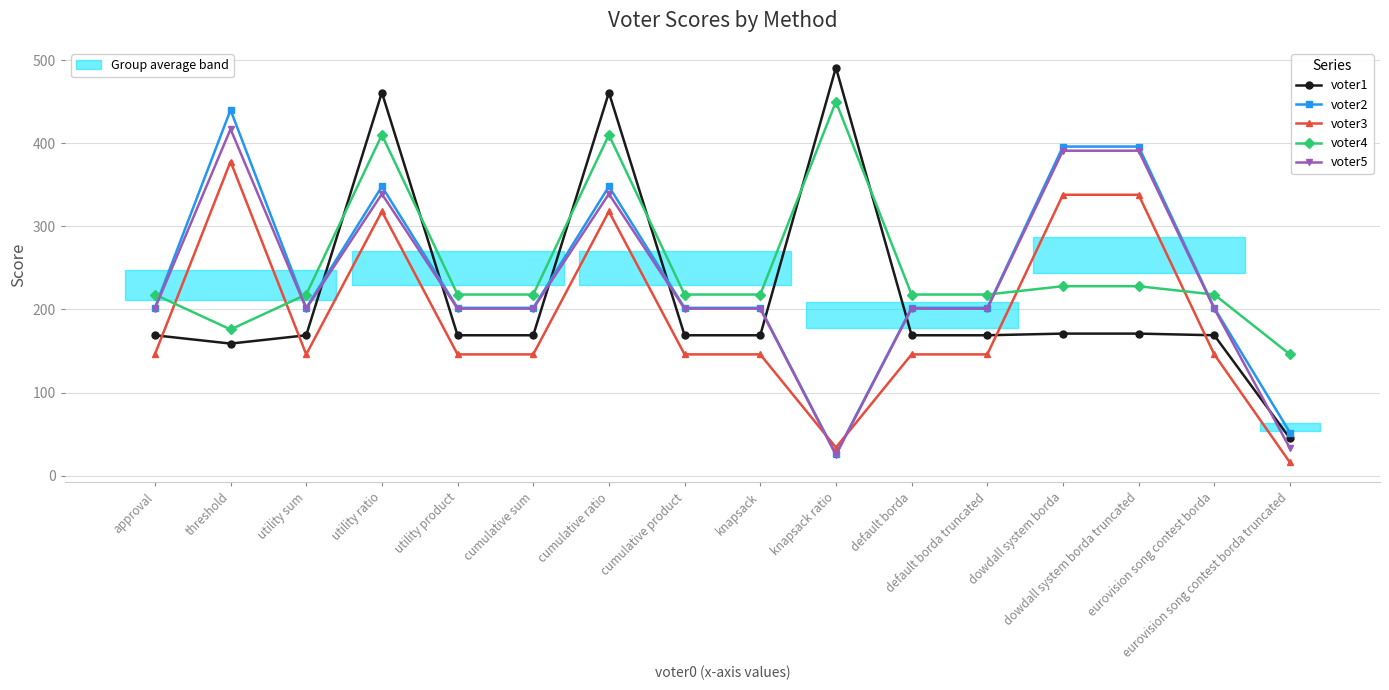

What is the label of the 13th point from the right?

utility ratio